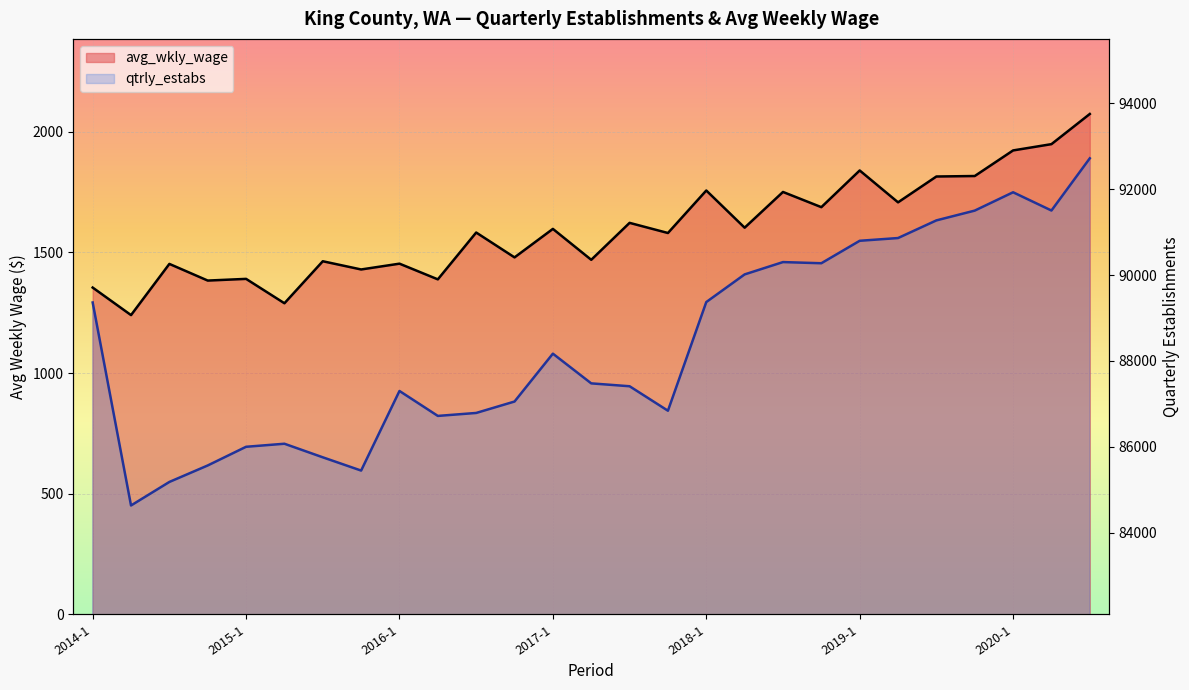

Rank the series by their maximum value, from lowest to highest.

avg_wkly_wage, qtrly_estabs